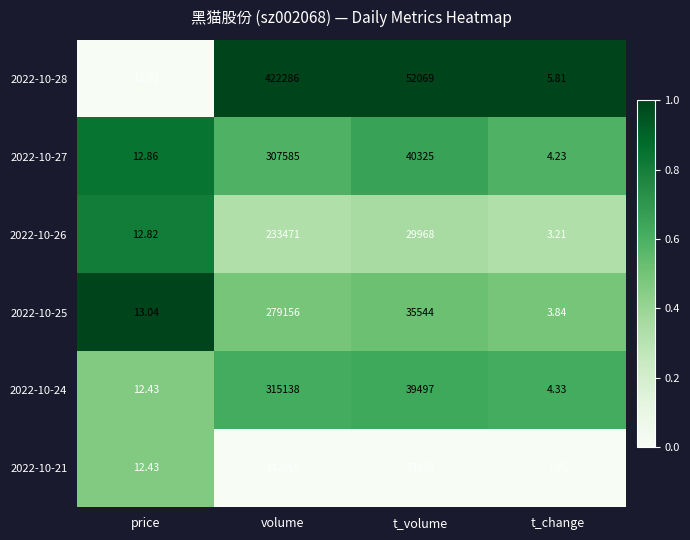

At which category is the sum across all series the highest?

volume